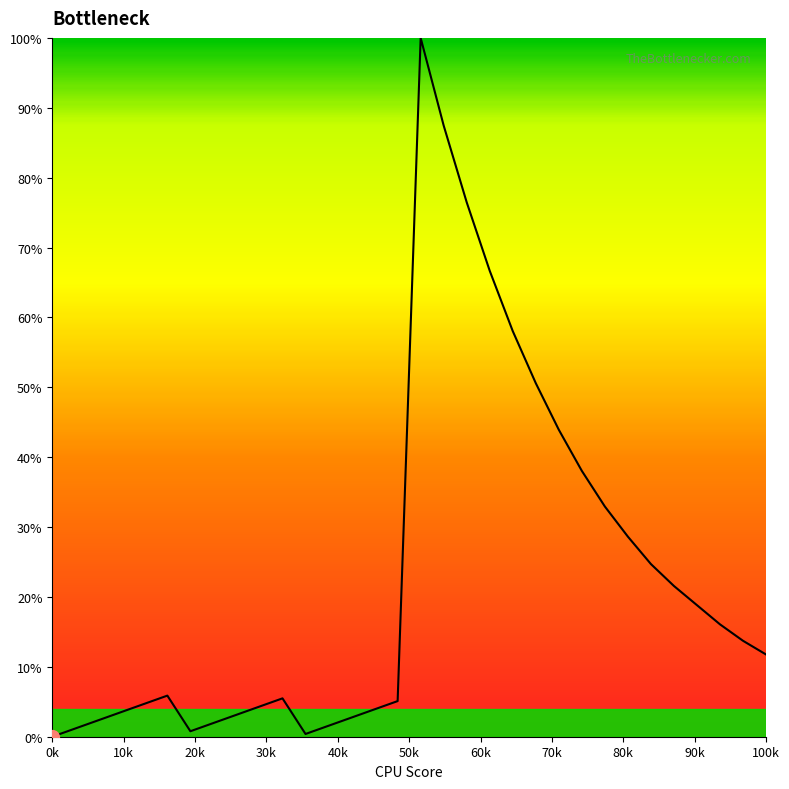

True or false: there are more than 1 points higher than both neighbors.

True